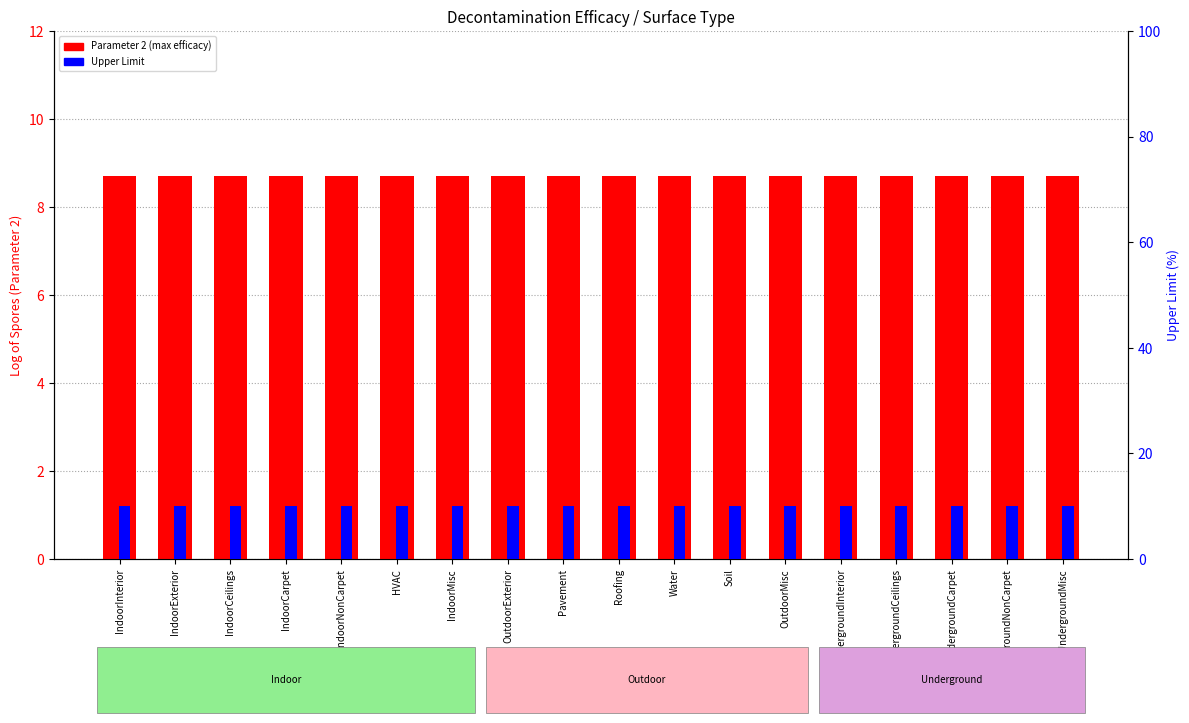

How many groups of bars are there?

18